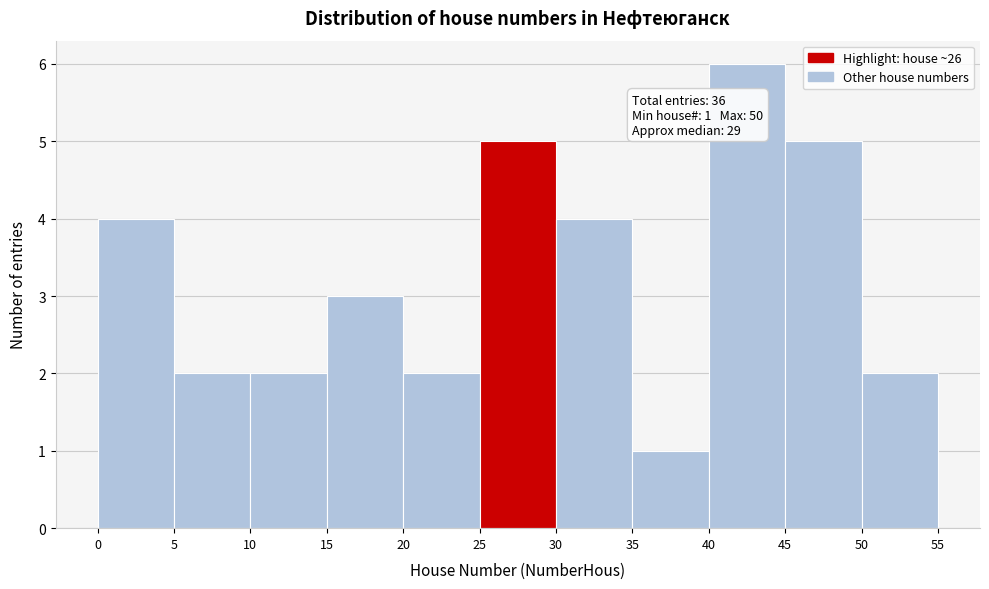

Which range on the x-axis has the tallest bar?

40 to 45